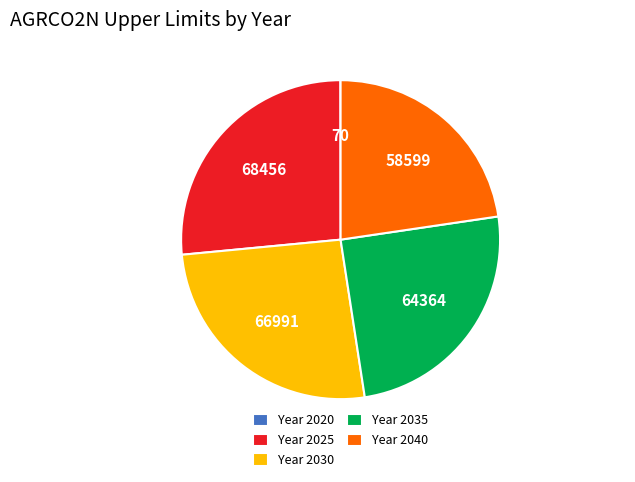

Is it true that Year 2030 is 36% of the pie?

False